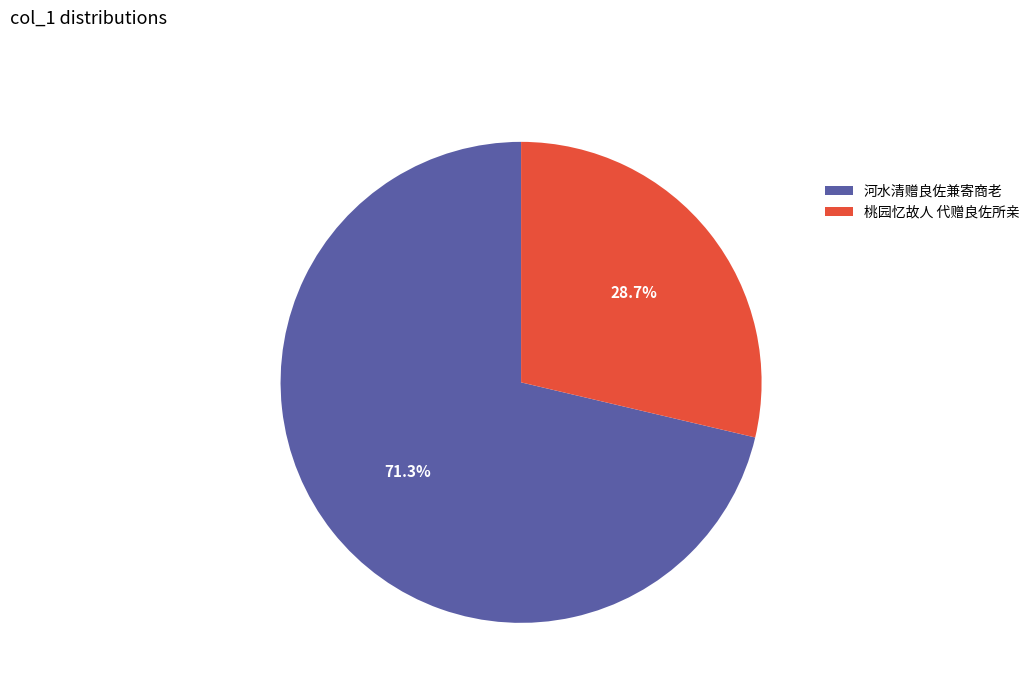

Rank the categories by value from highest to lowest.

河水清赠良佐兼寄商老, 桃园忆故人 代赠良佐所亲